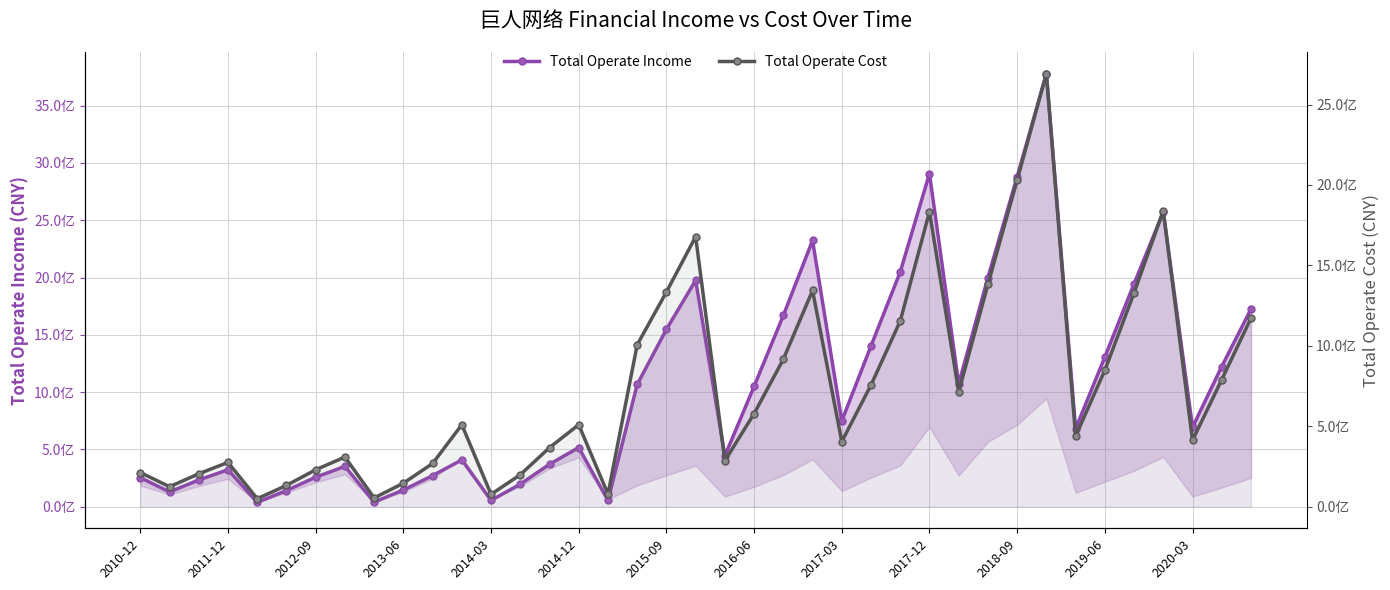

What is the average value of the Total Operate Income series?

1046983772.8